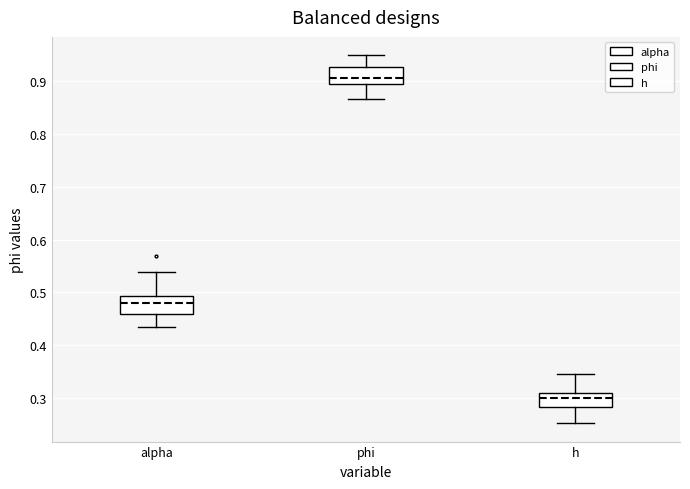

Reading left to right, read every box against the y-axis: the position of its median line, the range the box covers, and the ends of its whiskers. The values are not printed on the chart, so give them approximately, as read against the axis.

alpha: median 0.48, box 0.46 to 0.49, whiskers 0.43 to 0.54
phi: median 0.91, box 0.89 to 0.93, whiskers 0.87 to 0.95
h: median 0.30, box 0.28 to 0.31, whiskers 0.25 to 0.34